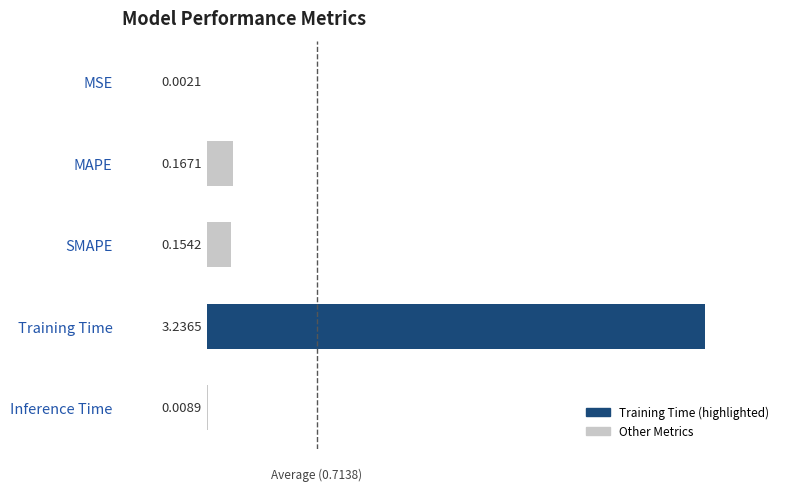

Which label corresponds to the largest value in the chart?

Training Time